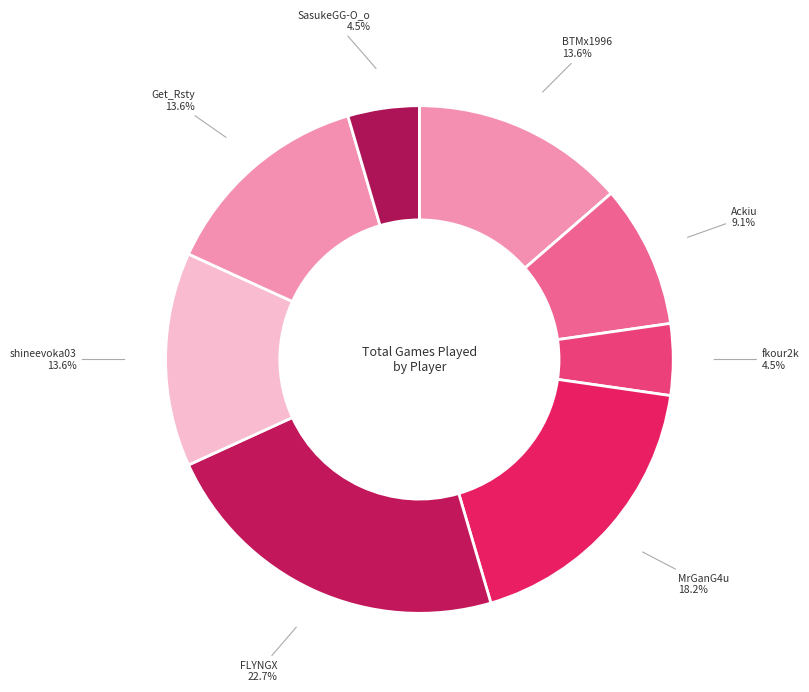

To the nearest percent, what portion does FLYNGX represent?

23%